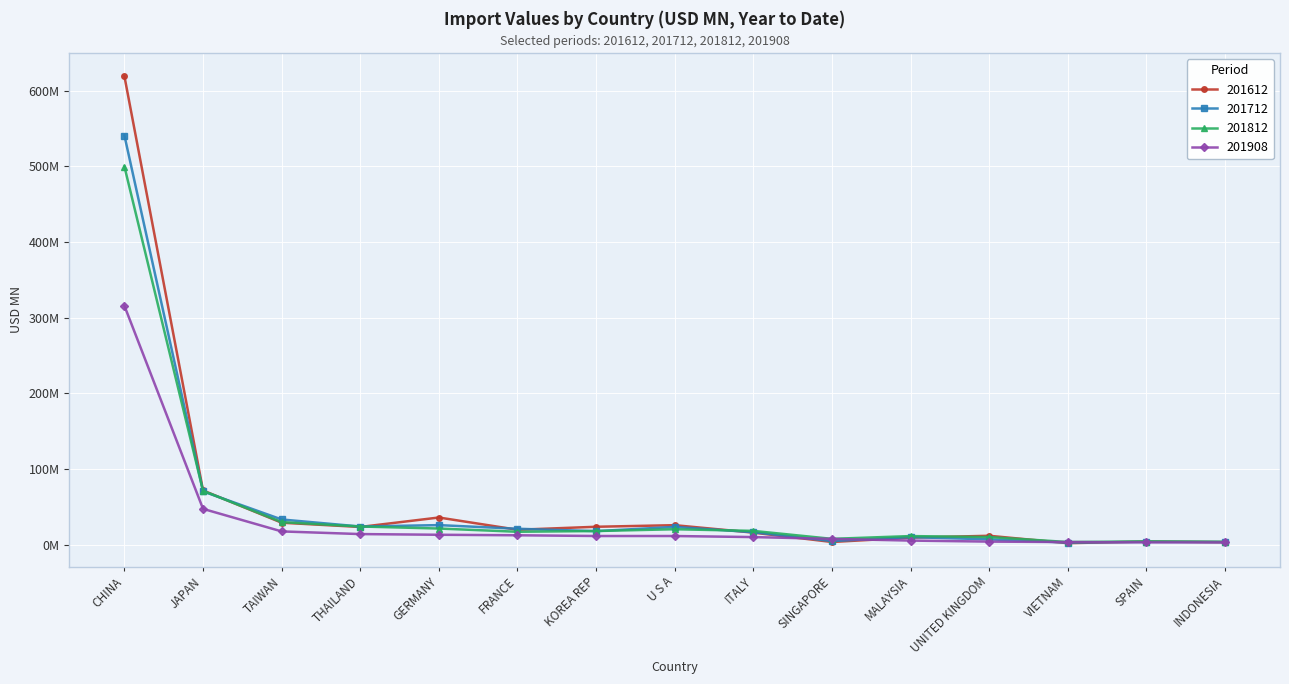

What is the minimum value for 201812?

3.5